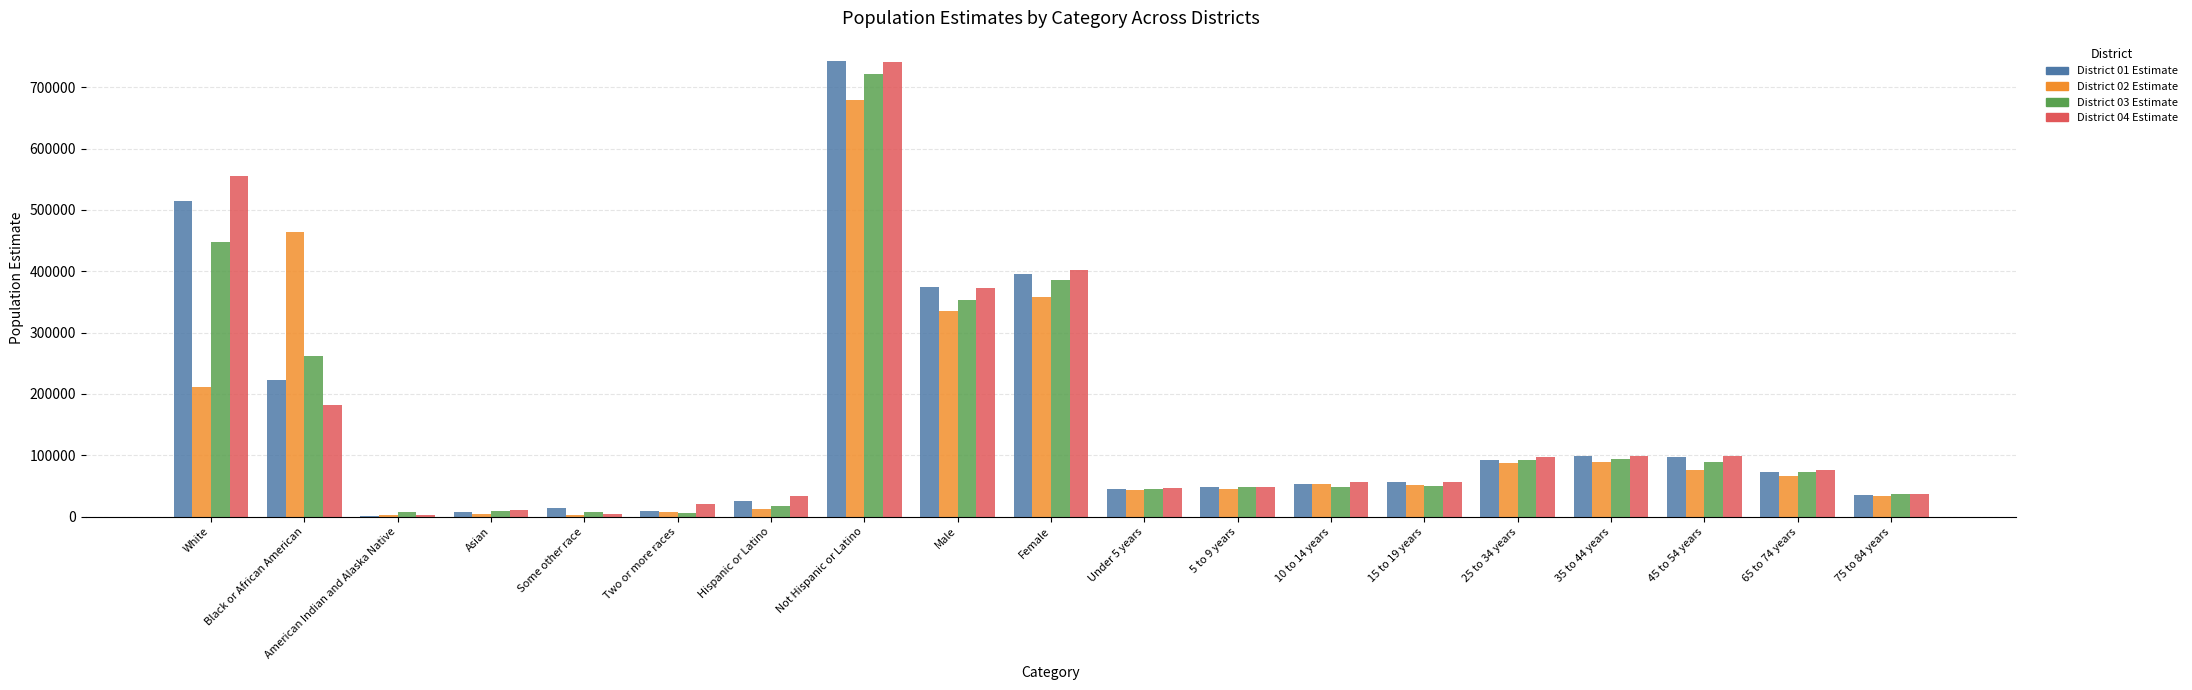

Is the value of District 04 Estimate at Not Hispanic or Latino greater than the value of District 03 Estimate at 5 to 9 years?

Yes